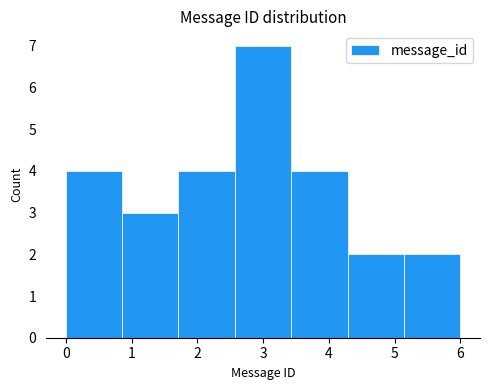

Reading left to right, transcribe this chart: for each bar, give the range it covers on the x-axis and its height. Neither the bar edges nor the heights are printed on the chart, so give them approximately, as read against the axes.

0.0 to 0.9: 4
0.9 to 1.7: 3
1.7 to 2.6: 4
2.6 to 3.4: 7
3.4 to 4.3: 4
4.3 to 5.1: 2
5.1 to 6.0: 2